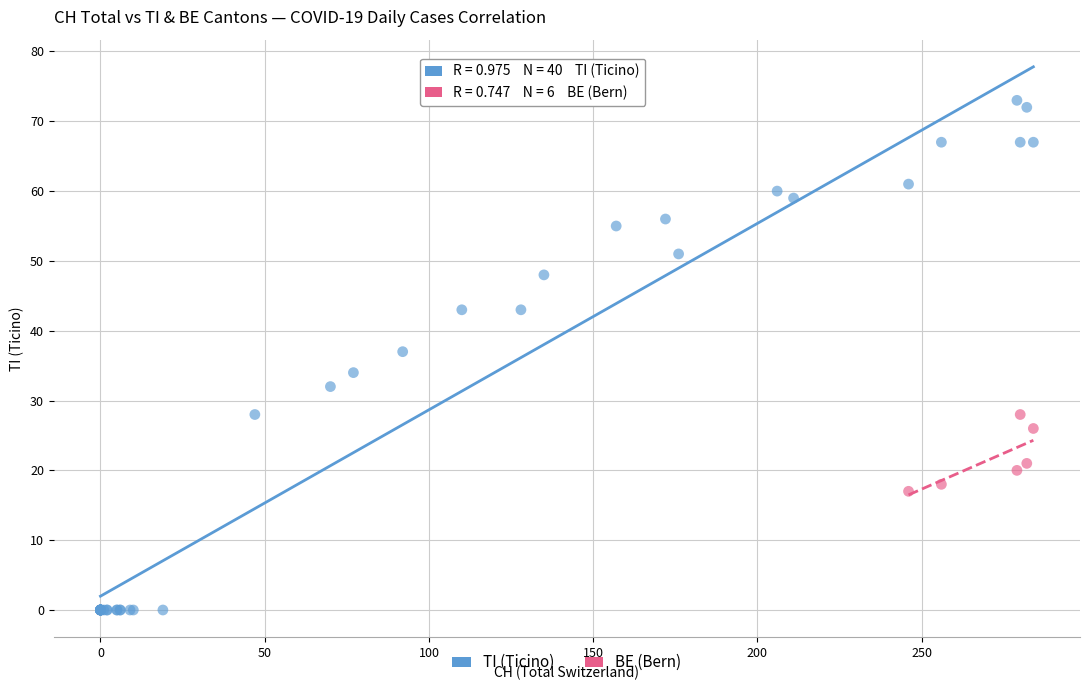

Which series has the largest Y range (max minus min)?

TI (Ticino)